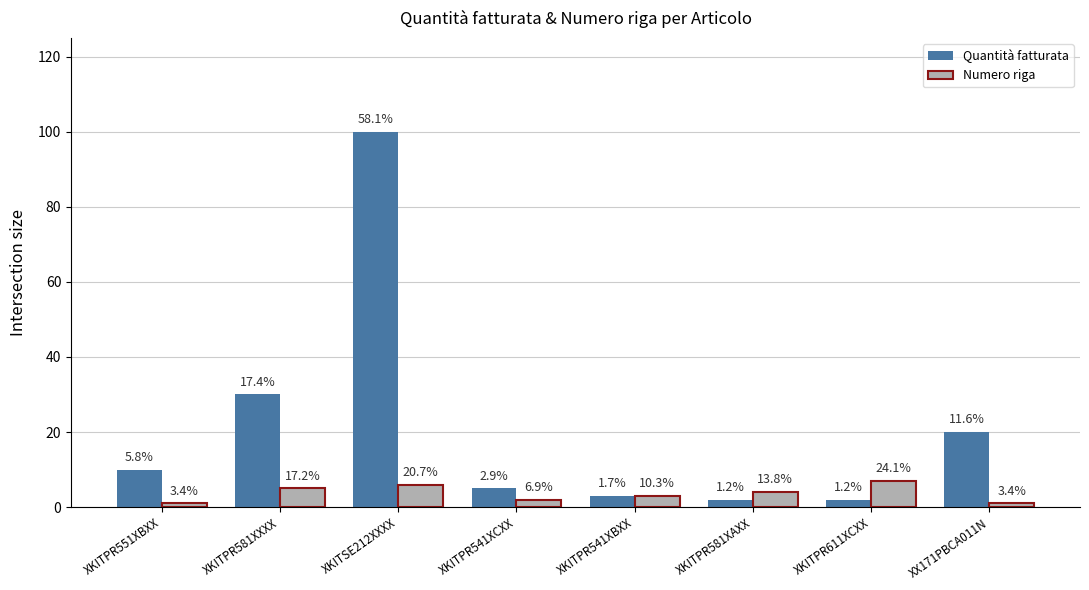

Where does the Quantità fatturata series first go above 10?

XKITPR581XXXX